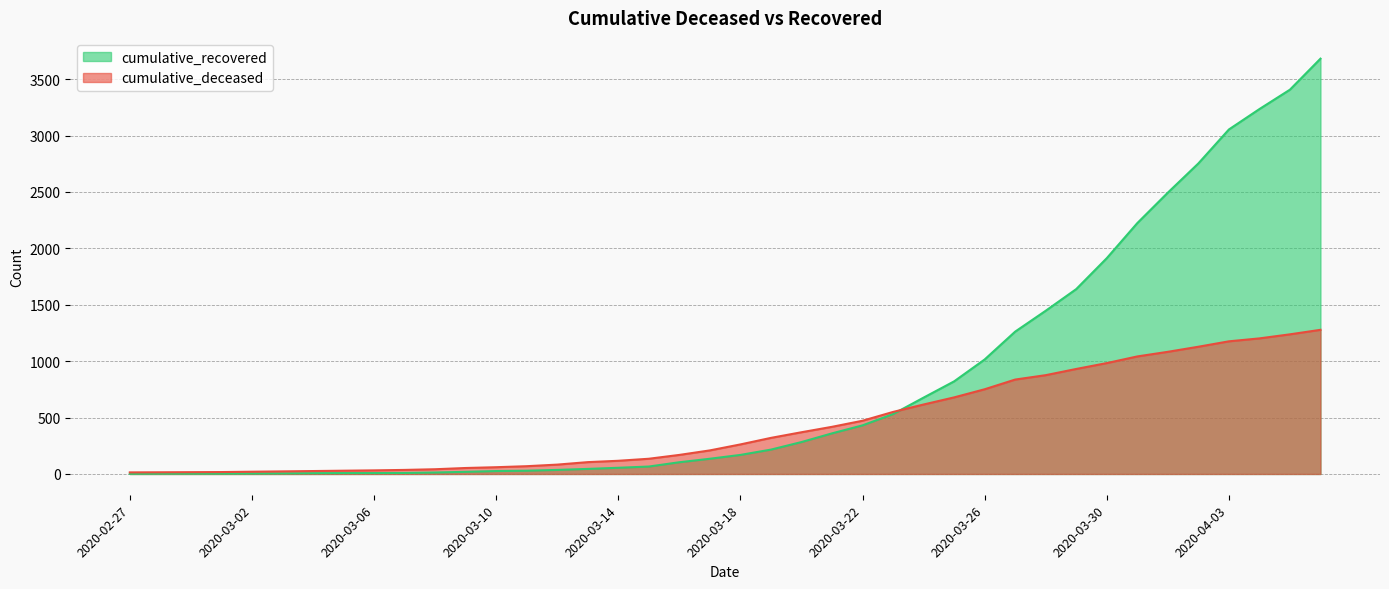

Which series has the largest range (max minus min)?

cumulative_recovered